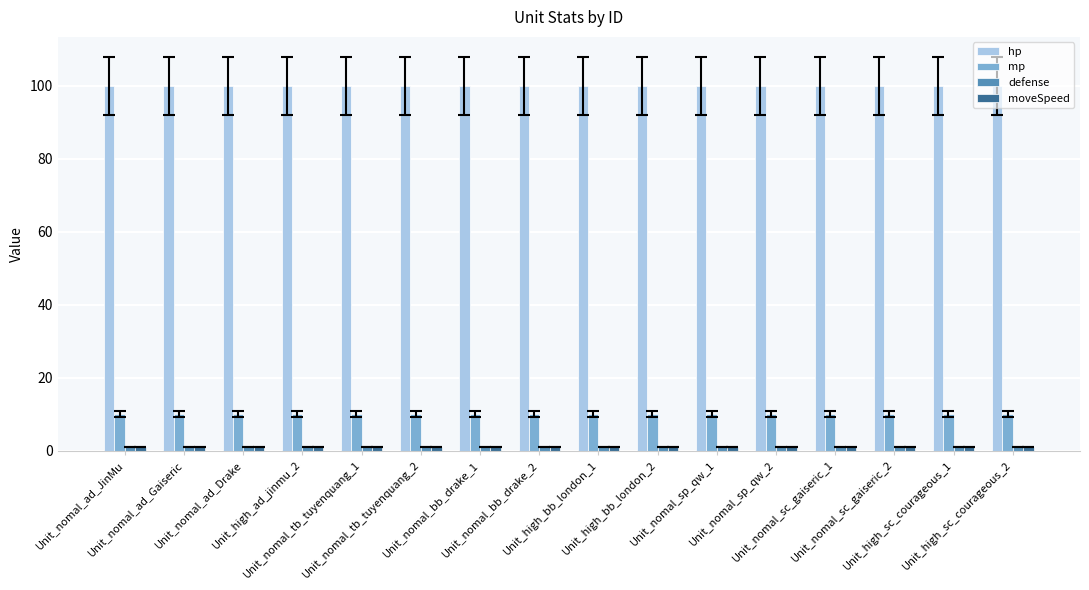

Does the chart contain stacked bars?

No